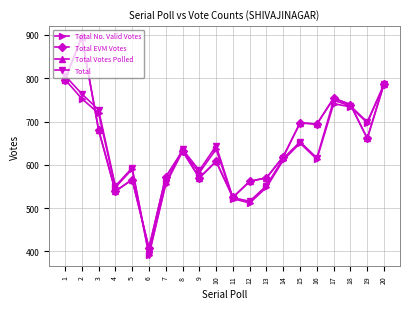

What value does the Total series have at 1, to the nearest 50?

800